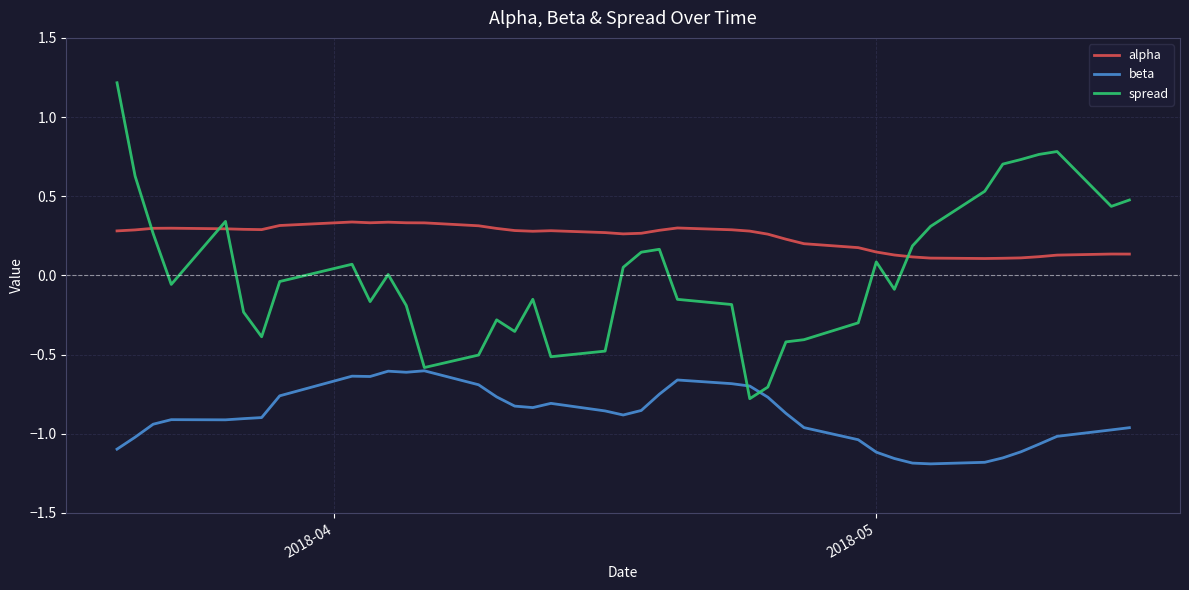

What is the greatest value displayed?

1.2